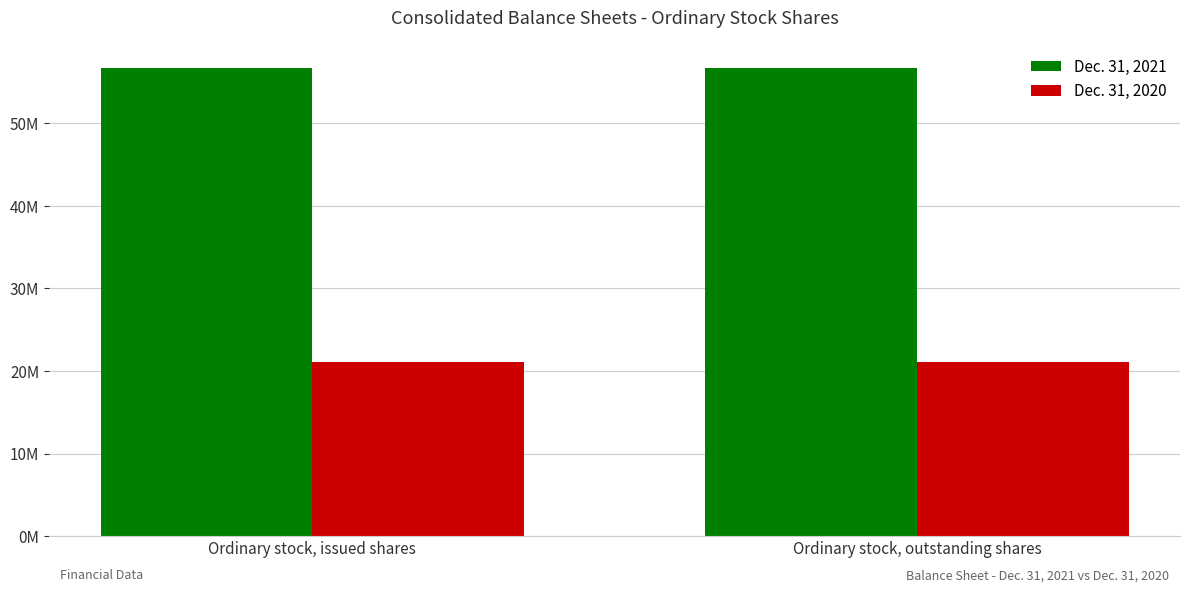

Are the bars grouped side by side (vs. stacked)?

Yes